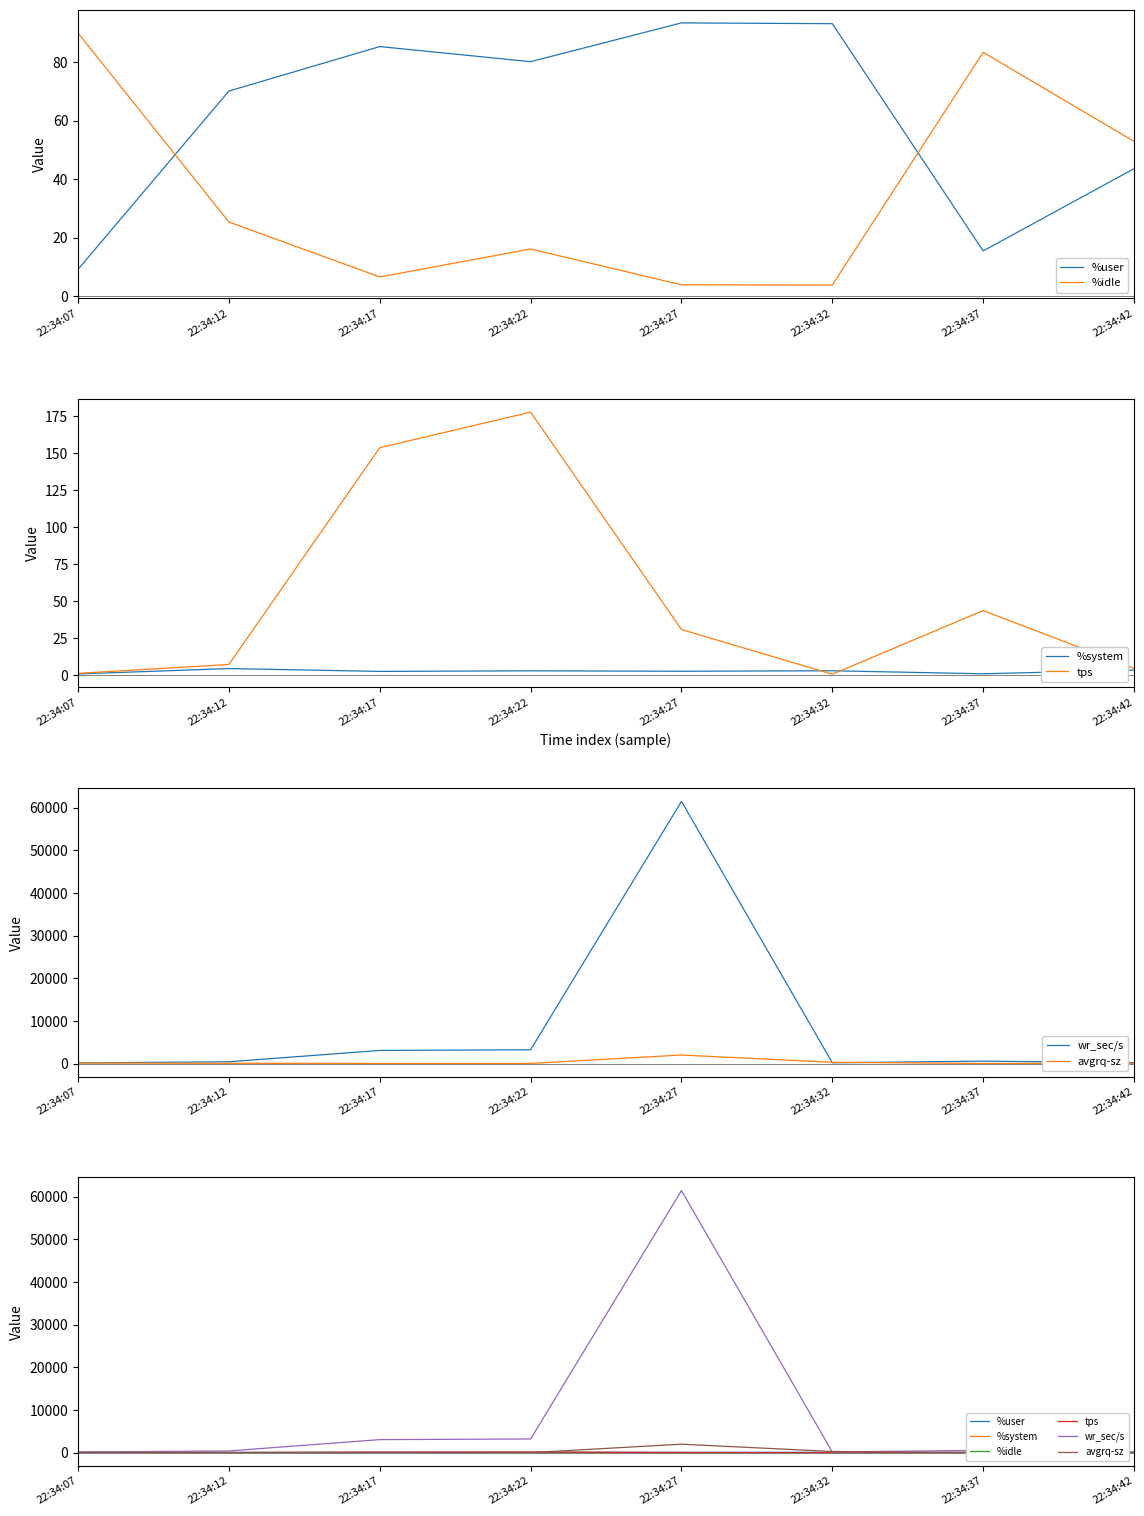

What is the minimum value shown in the chart?

0.6